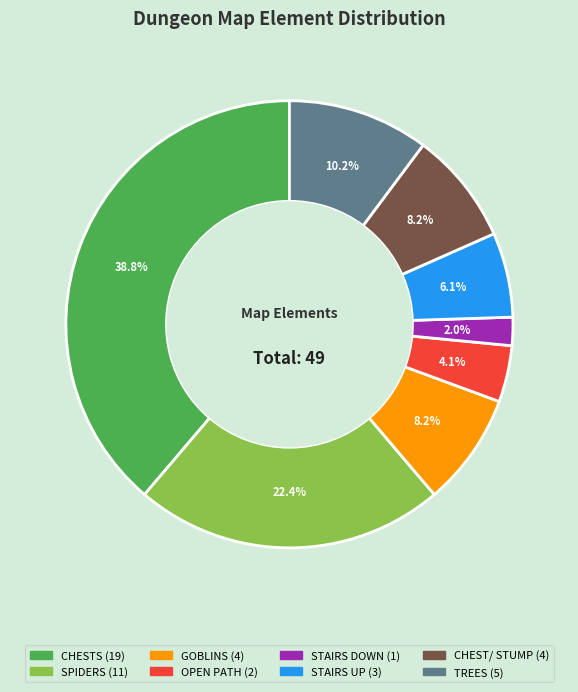

How many segments does this pie chart have?

8